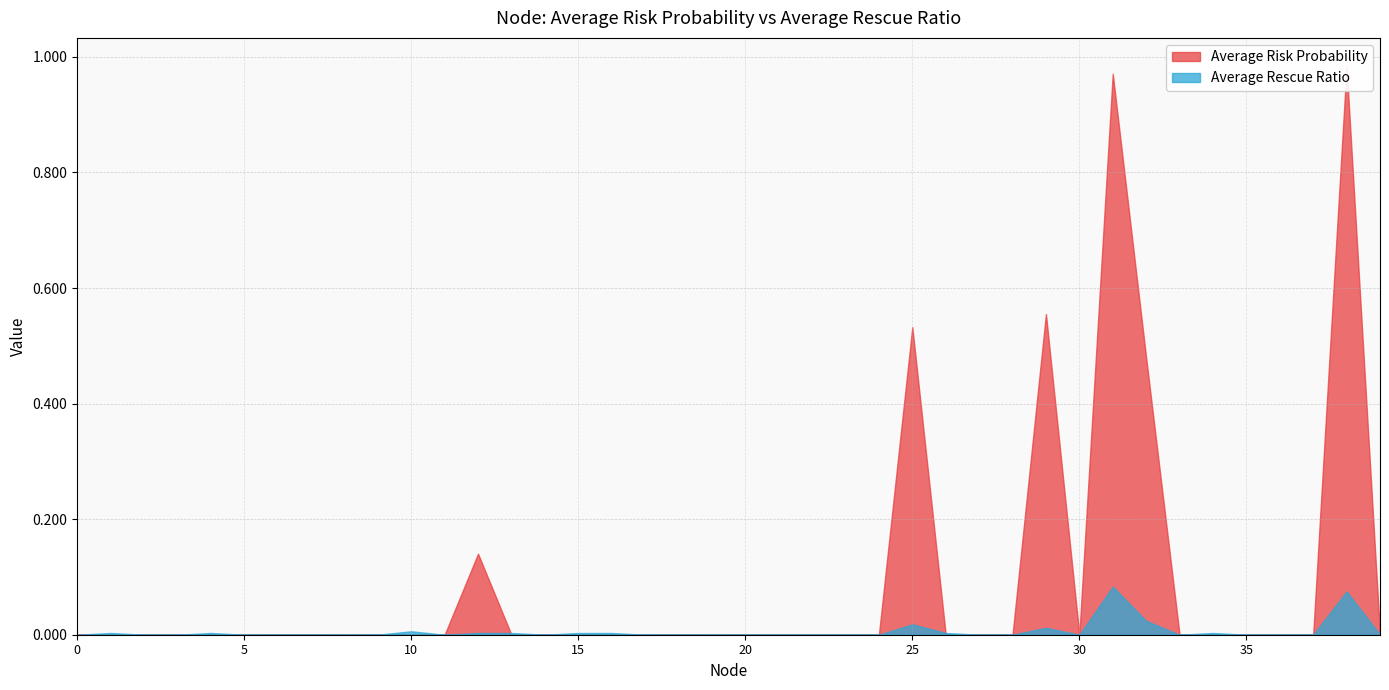

List the series in order of their overall mean, lowest first.

Average Rescue Ratio, Average Risk Probability